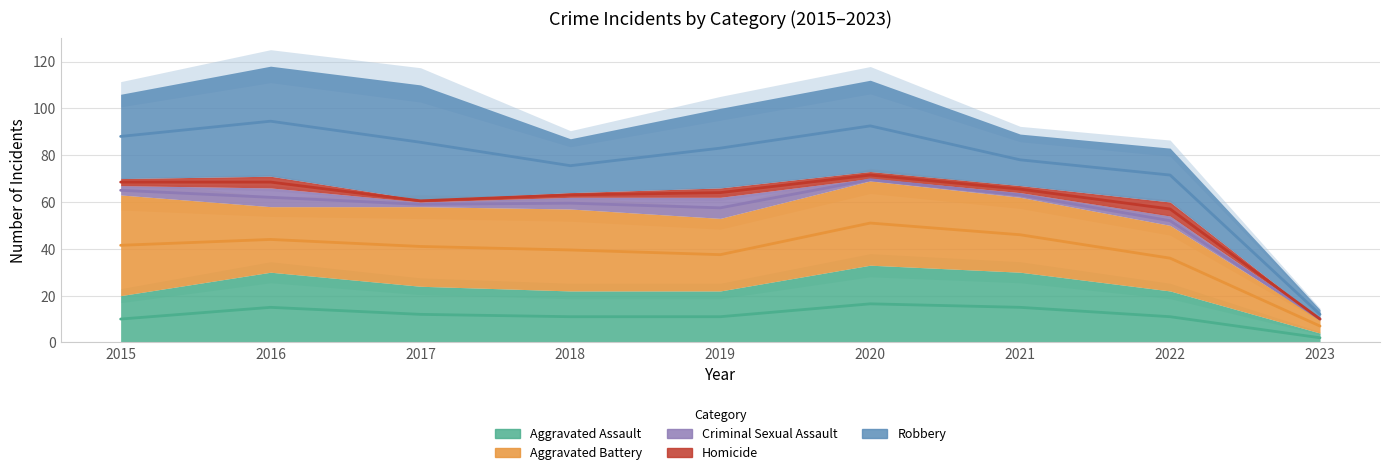

What is the sum of all Criminal Sexual Assault values?

35